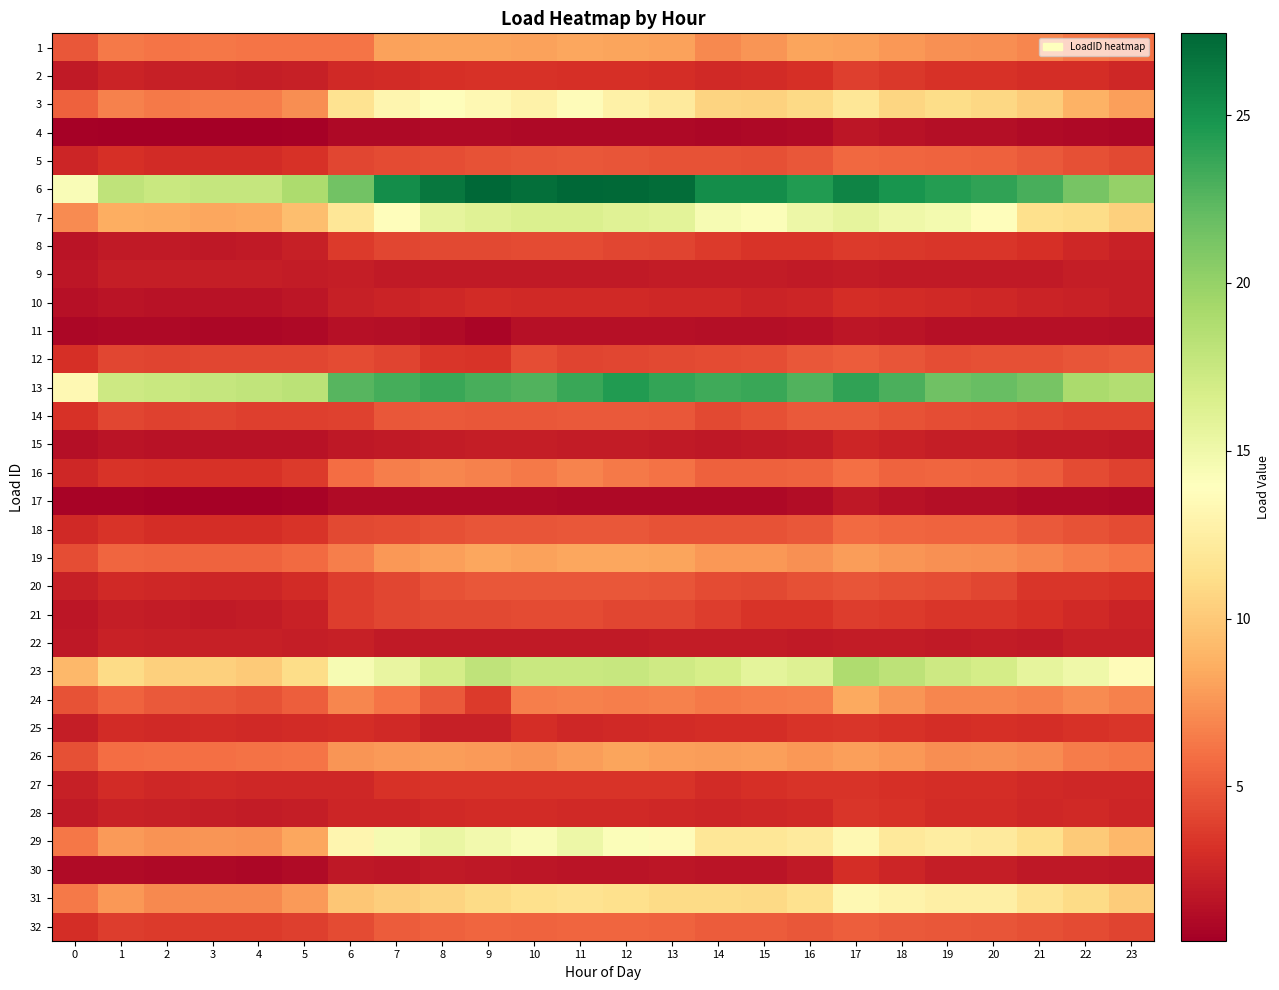

What is the spread (max minus min) of values at 3?

17.2